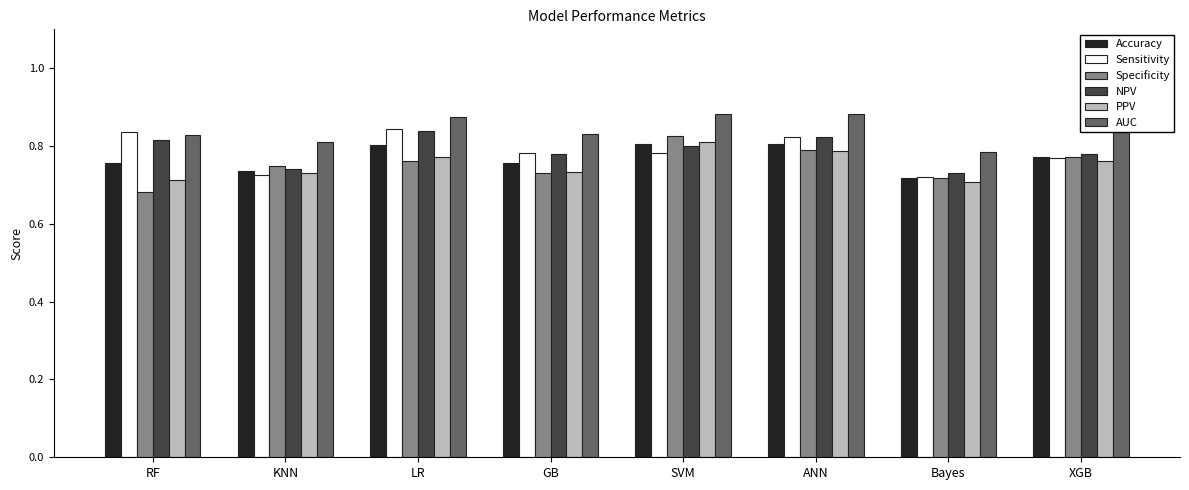

How many PPV values are between 0 and 1?

8